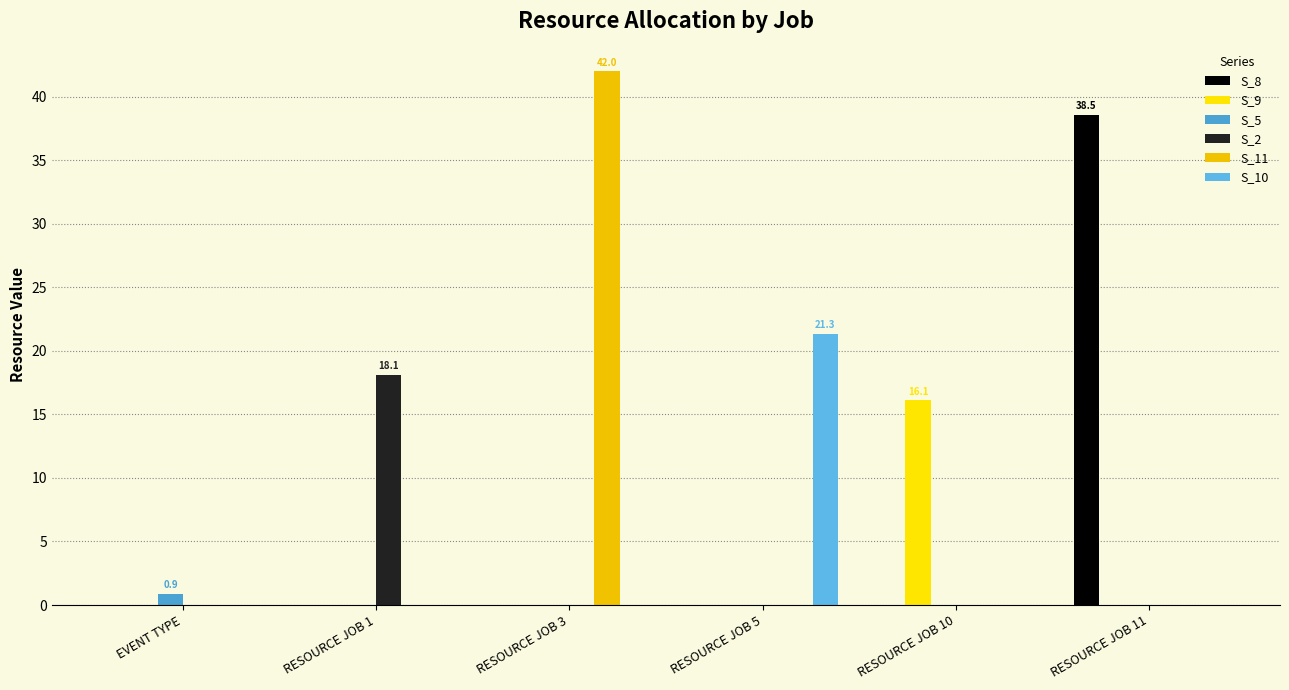

What are all the series names shown in the legend?

S_8, S_9, S_5, S_2, S_11, S_10